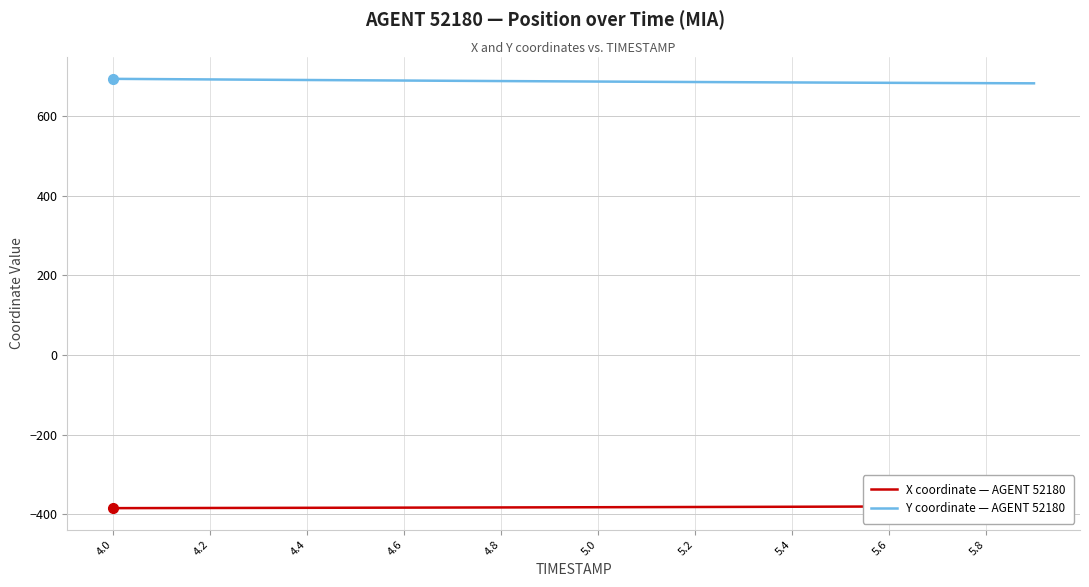

How many lines are shown in the chart?

2